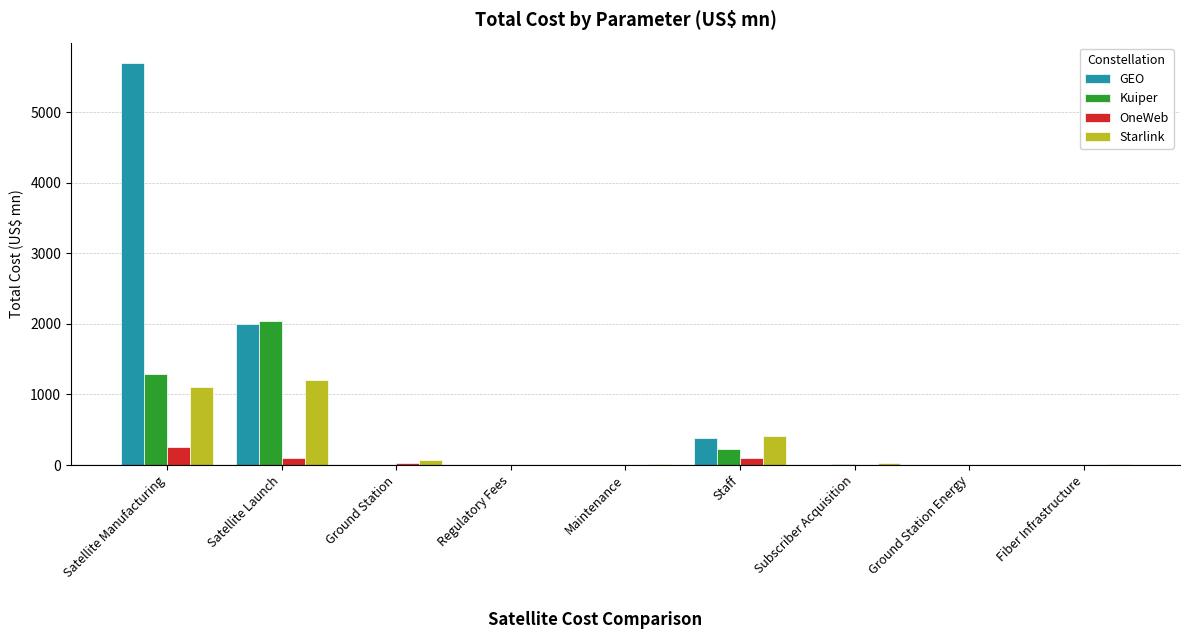

Which series changed the most between Staff and Subscriber Acquisition?

Starlink